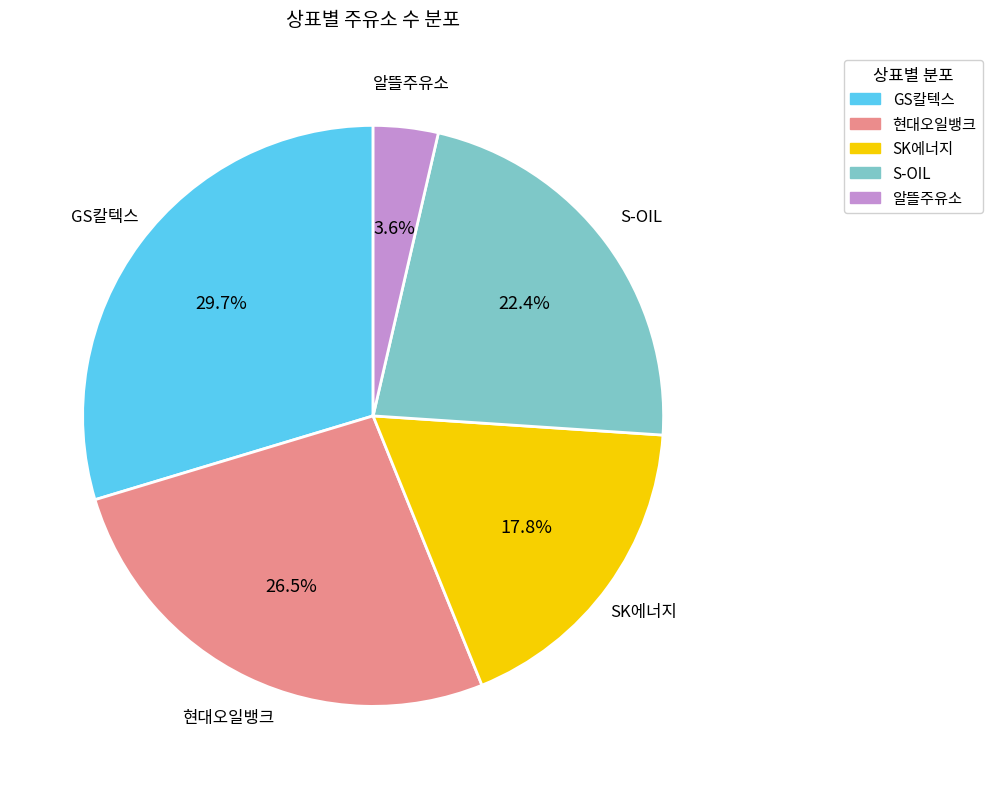

What is the largest slice in the pie chart?

GS칼텍스